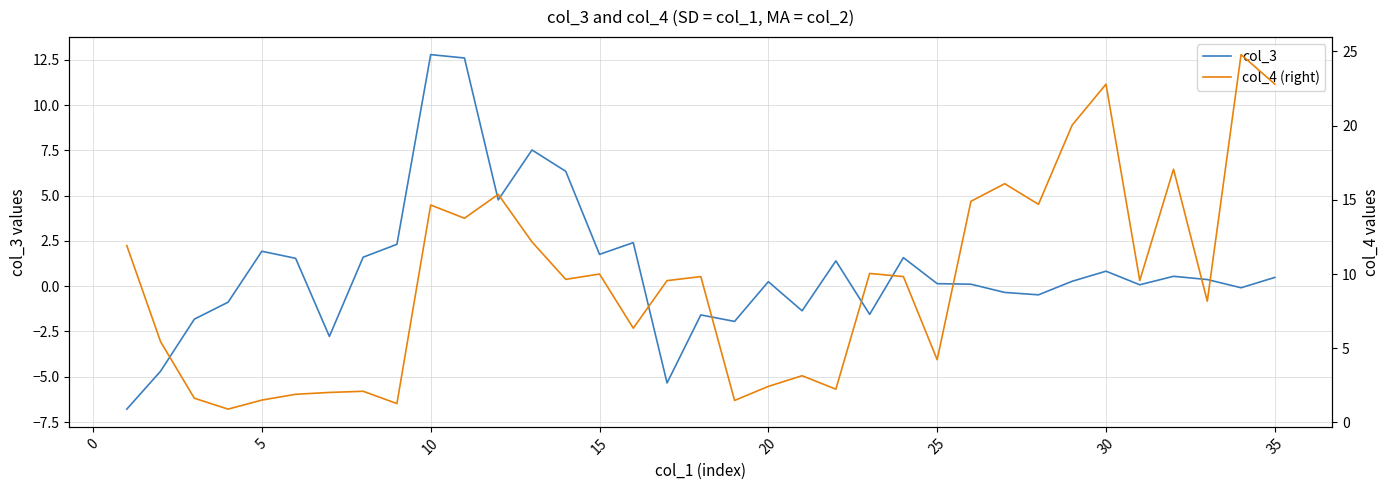

What is the maximum value for col_3?

12.8